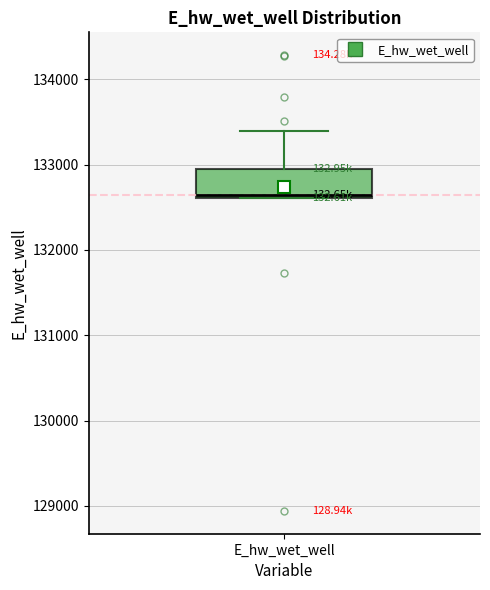

Read this box plot against the y-axis: the position of the median line, the range covered by the box, and the ends of both whiskers. The values are not printed on the chart, so give them approximately, as read against the axis.

median 132600 (just above the box's lower edge), box 132600 to 132900, whiskers 132600 to 133400